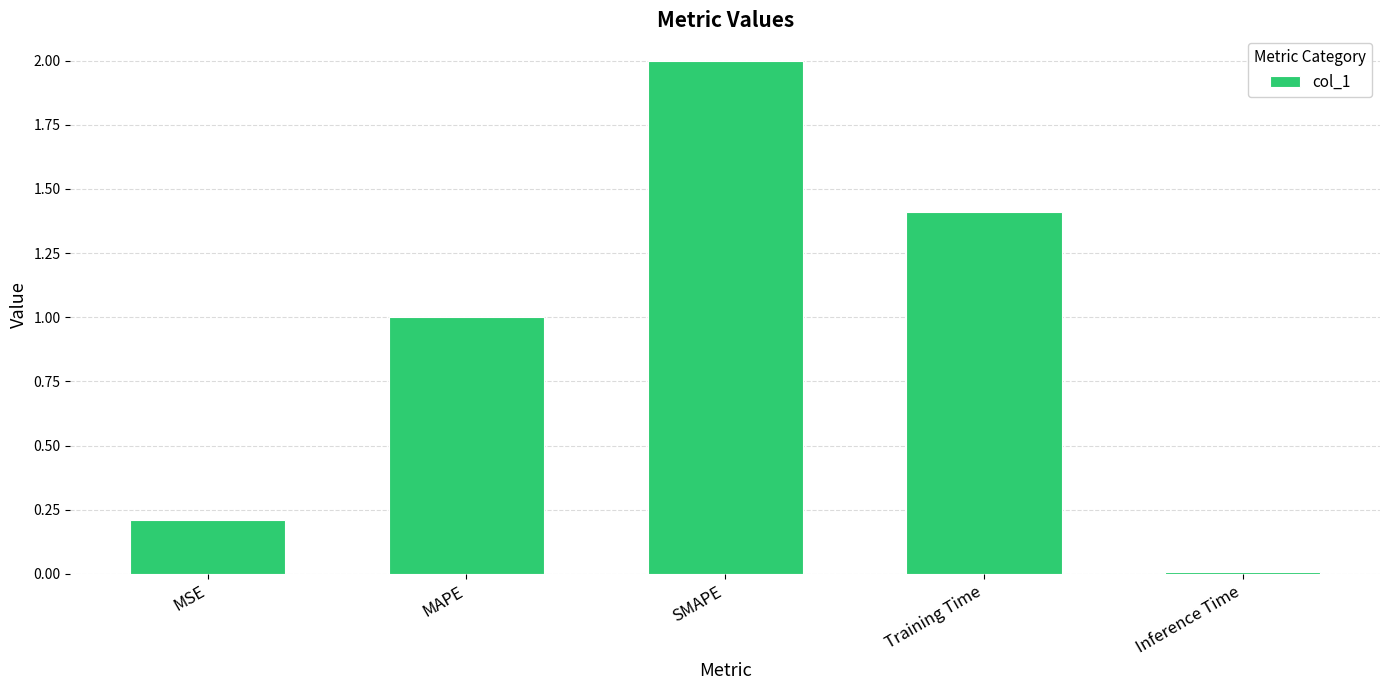

What is the average value?

0.9